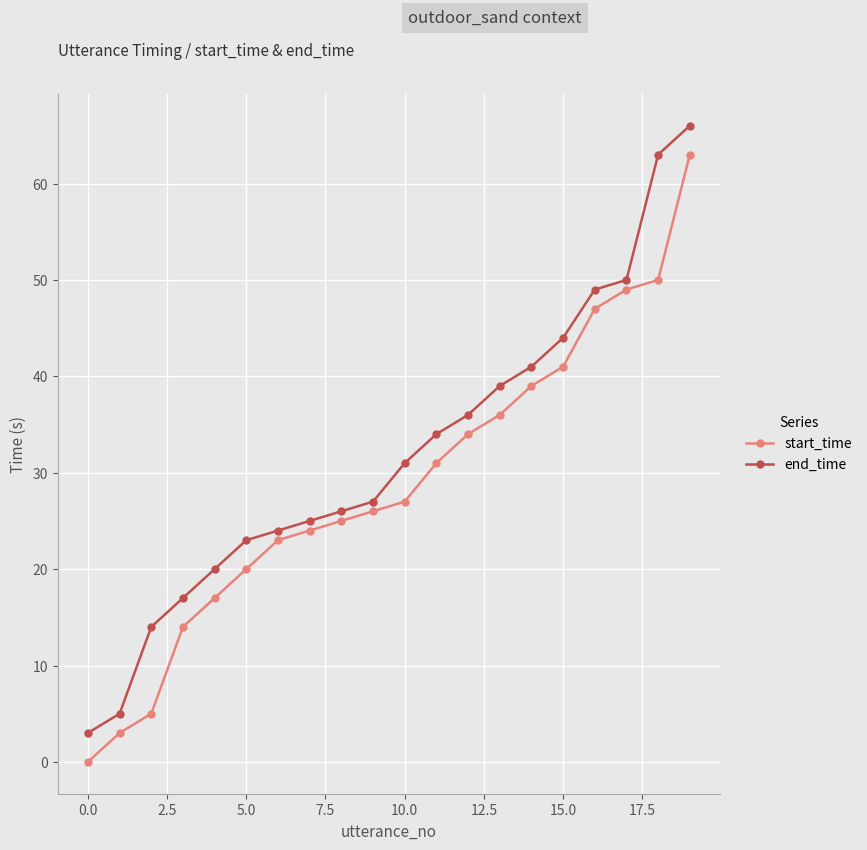

Which series has the largest total across all categories?

end_time